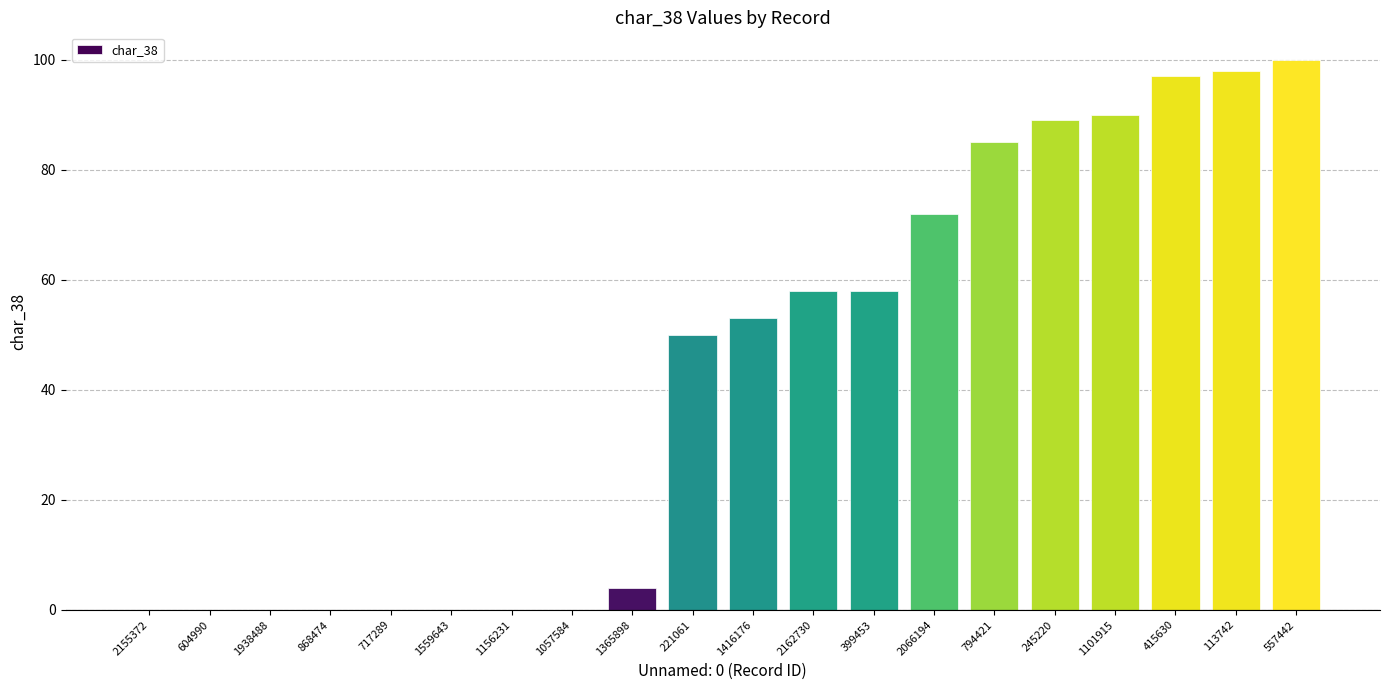

Which label corresponds to the largest value in the chart?

557442